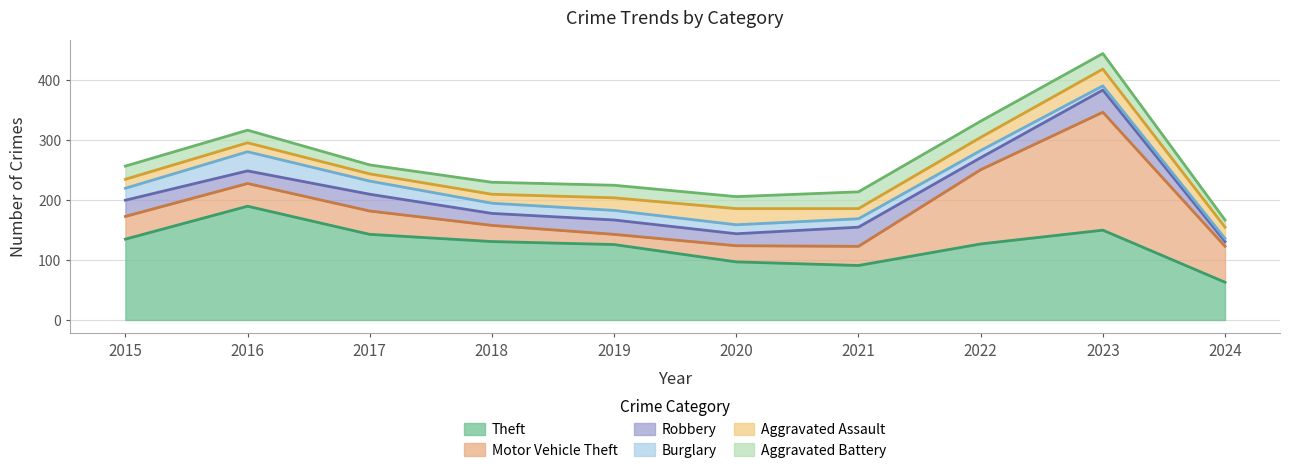

Between 2017 and 2024, which series saw the biggest shift?

Theft